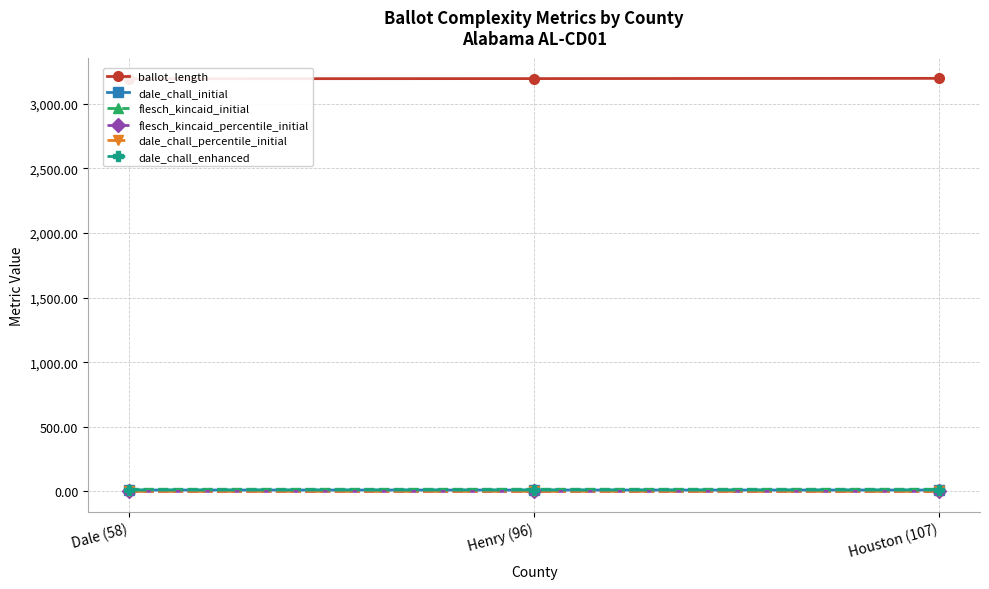

Rank the series at Henry (96) from highest to lowest value.

ballot_length, flesch_kincaid_initial, dale_chall_initial, dale_chall_enhanced, dale_chall_percentile_initial, flesch_kincaid_percentile_initial